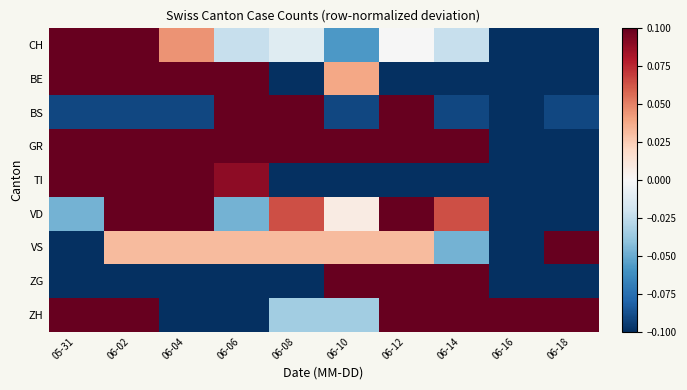

Which series has the largest range (max minus min)?

CH